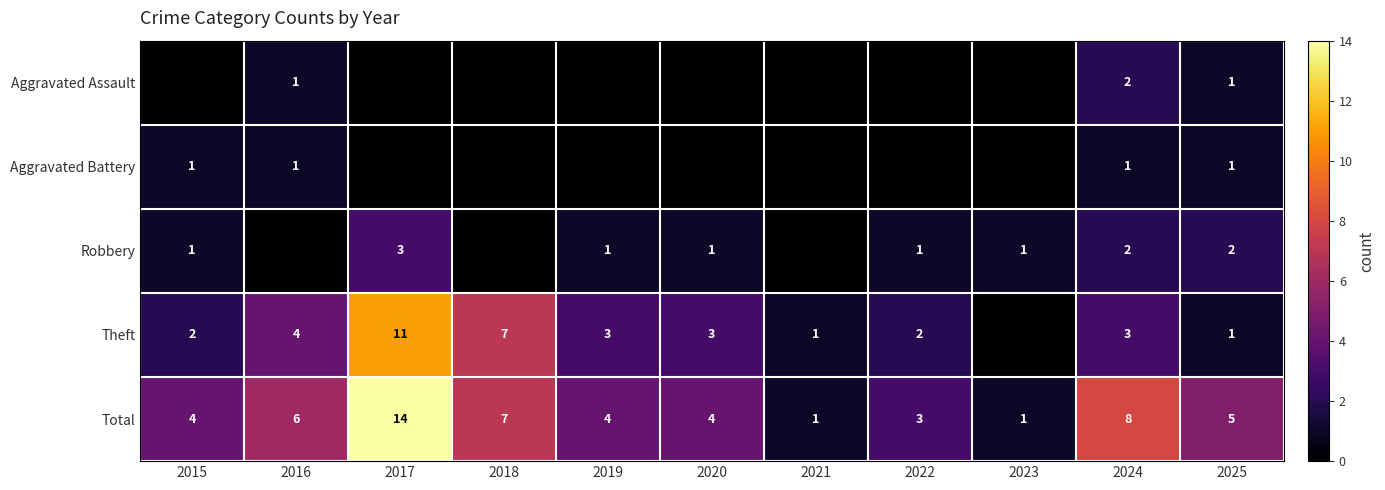

The Total series shows 4 at 2020. True or false?

True